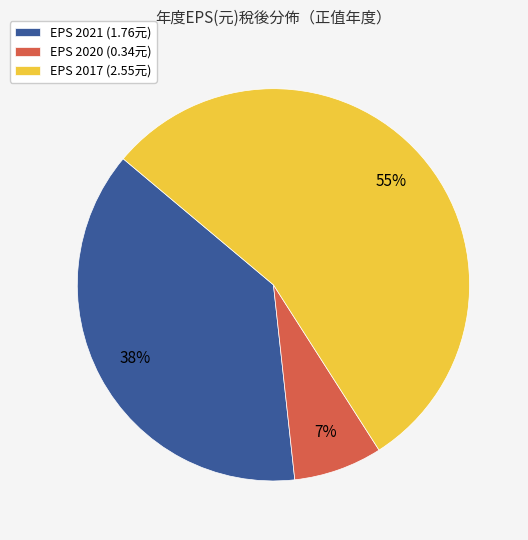

Combined, do EPS 2021 (1.76元) and EPS 2020 (0.34元) account for over 50%?

No